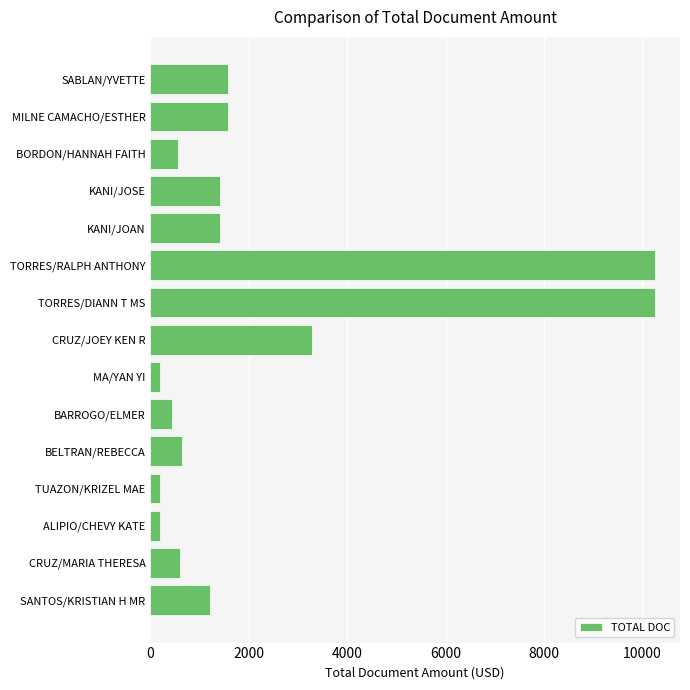

Between SANTOS/KRISTIAN H MR and SABLAN/YVETTE, which is larger?

SABLAN/YVETTE